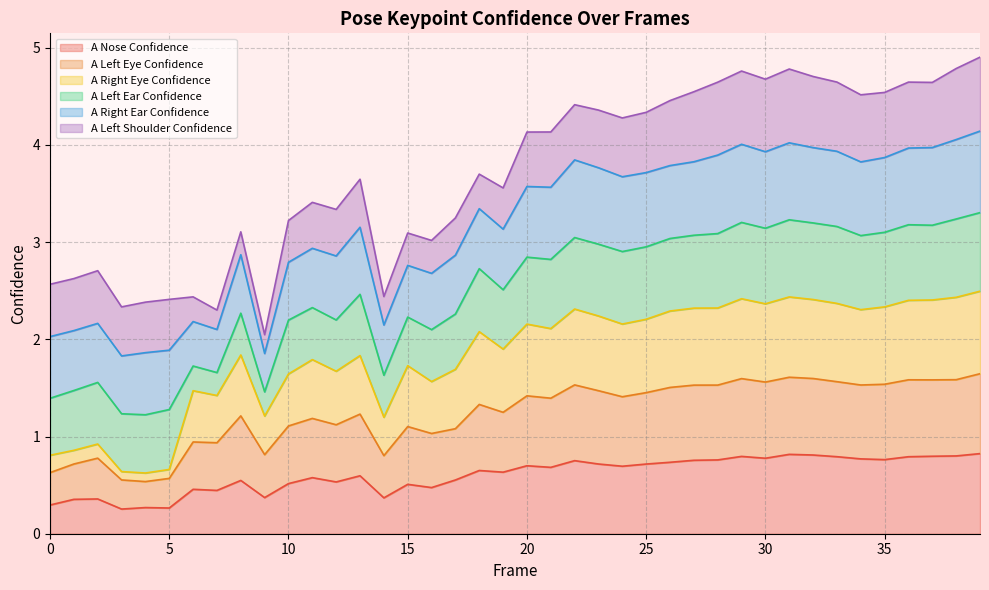

Is it true that A Nose Confidence equals 0.8 at 35?

True